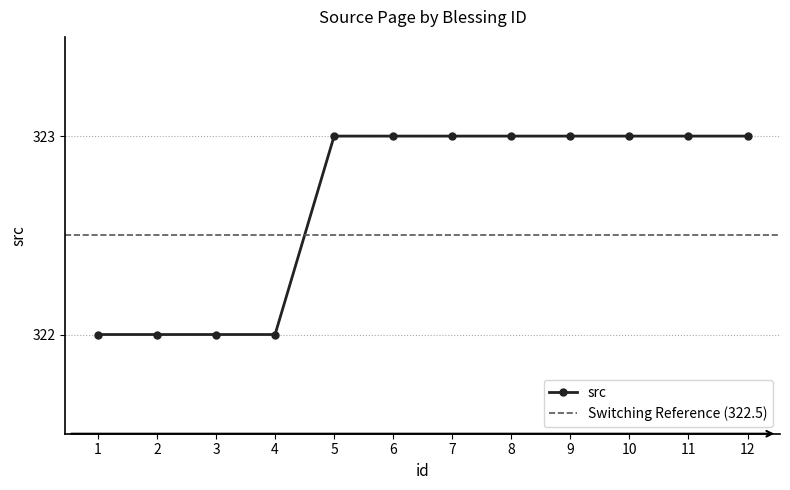

Reading left to right, list all the values displayed in this chart.

322	322	322	322	323	323	323	323	323	323	323	323